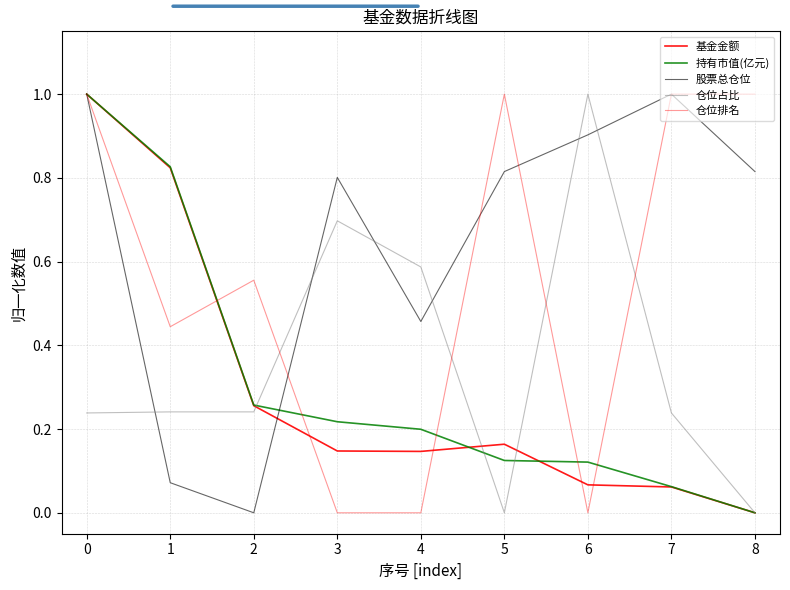

What is the difference between the maximum and minimum values in the 仓位占比 series?

1.0